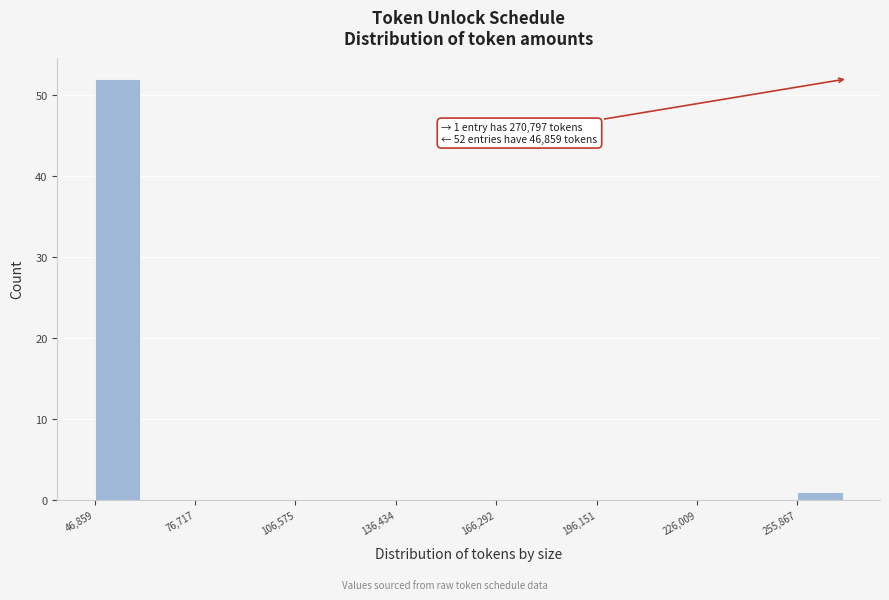

Read against the x-axis, roughly where is the centre of the tallest bar?

55000